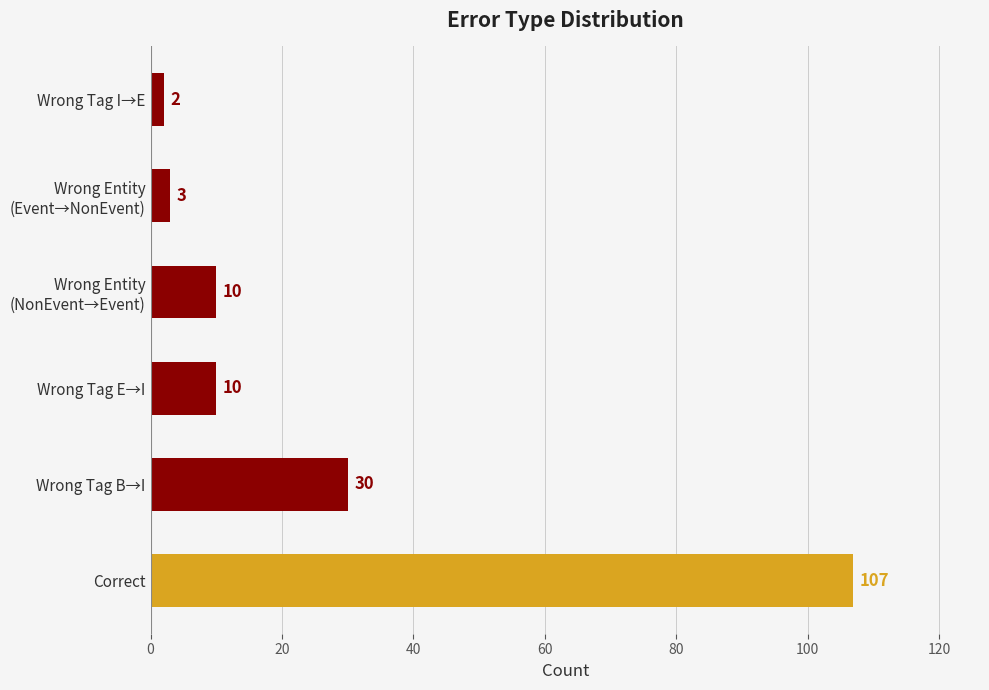

Read the value at Correct, to the nearest 5.

105